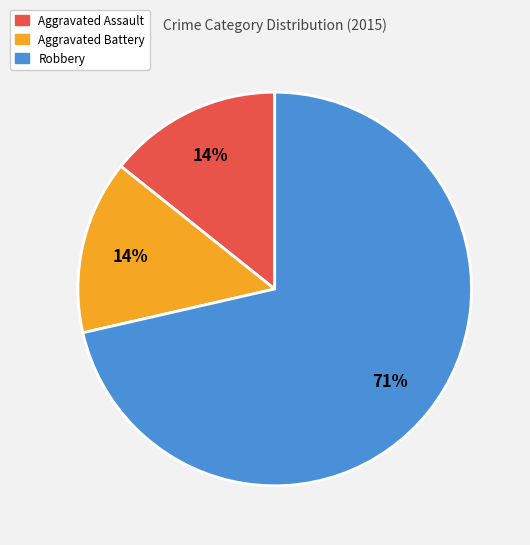

What is the ratio of the value at Aggravated Assault to the value at Aggravated Battery?

1.0